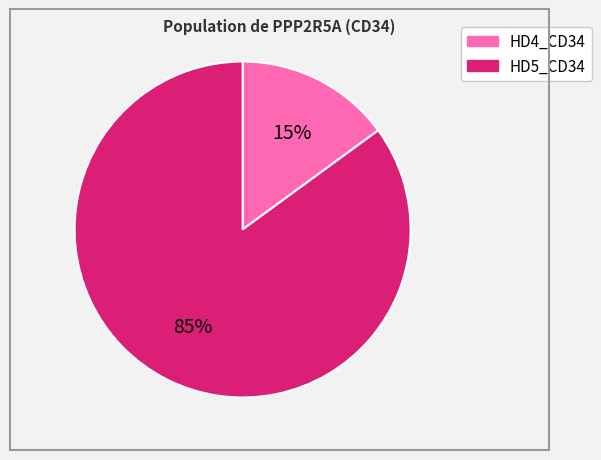

Between HD4_CD34 and HD5_CD34, which is larger?

HD5_CD34